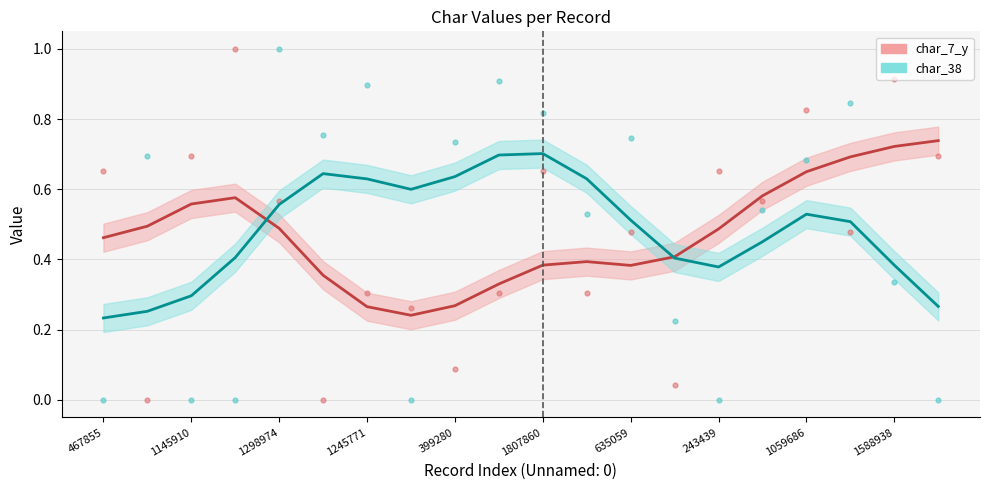

Which series contains the lowest Y value?

char_7_y